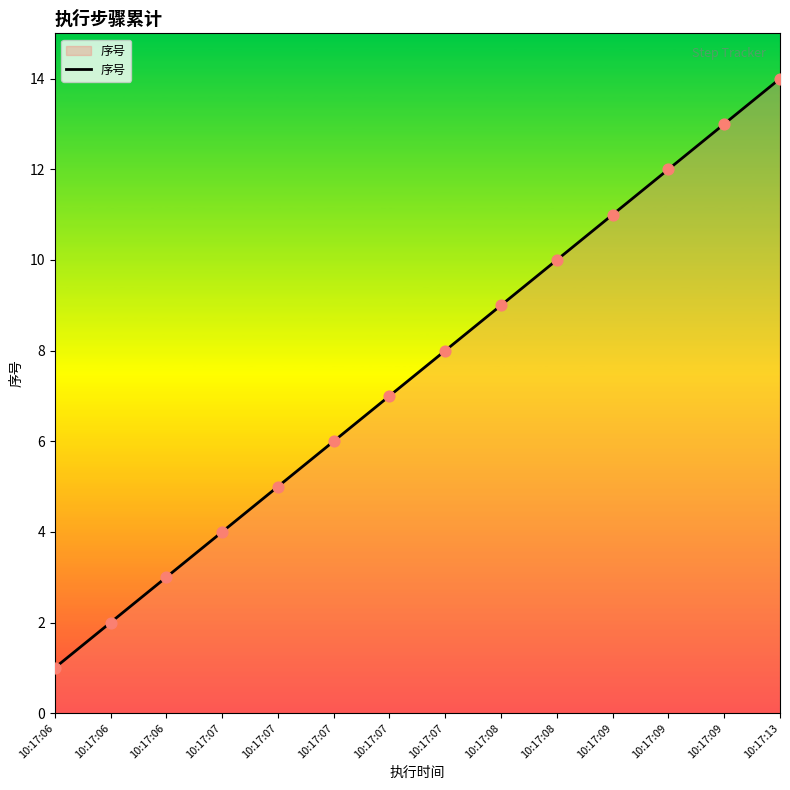

Between 10:17:07 and 10:17:06, which is larger?

10:17:07